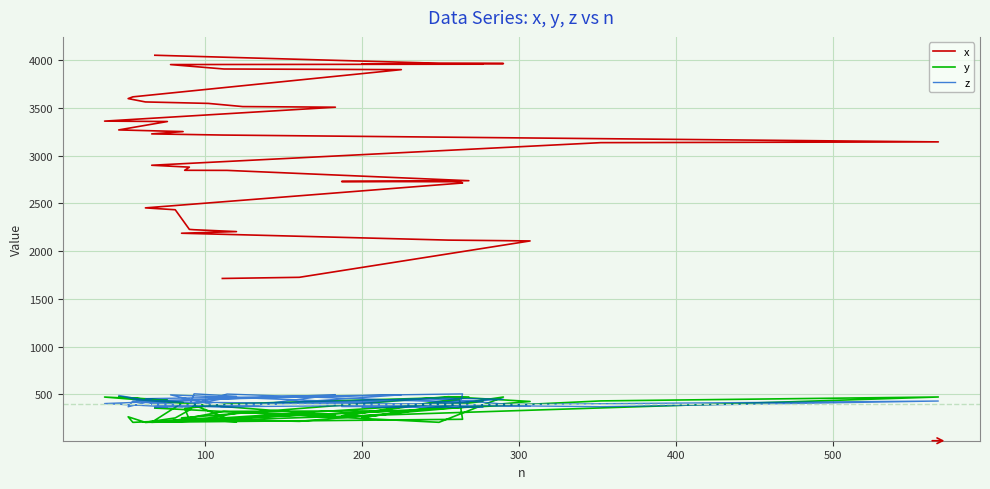

Where is the first local minimum for y?

100